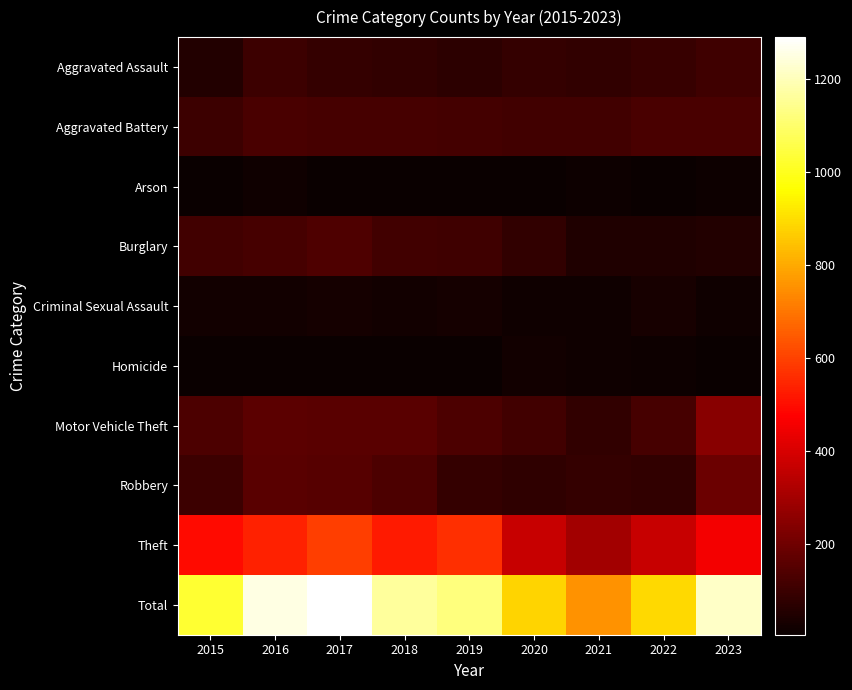

How many data points does each series have?

9